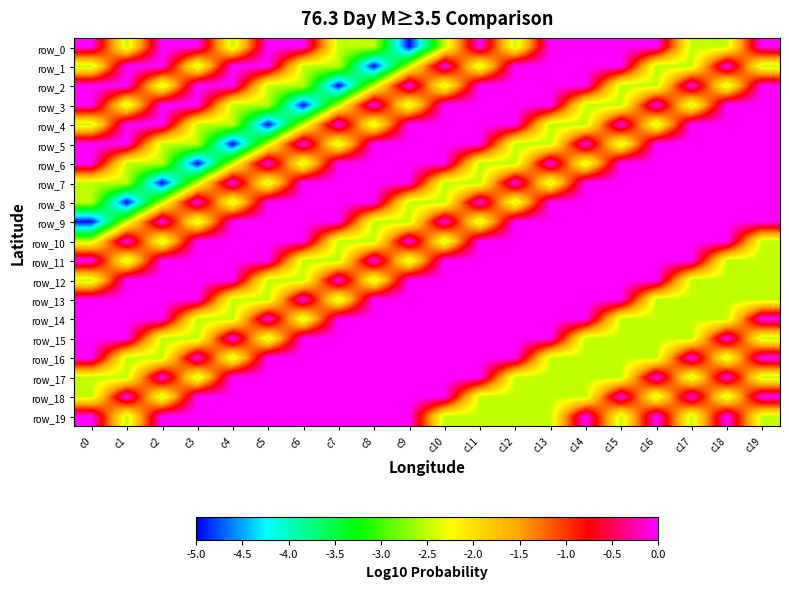

Which series has the largest total across all categories?

row_10